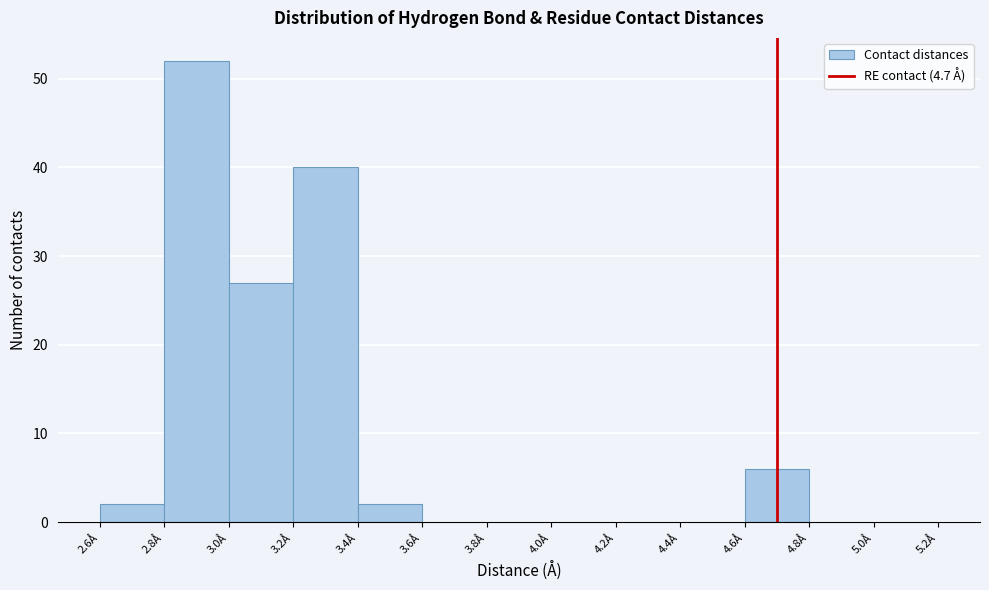

Reading left to right, list every bar in this chart as the range it spans on the x-axis followed by its height. The values are not printed on the chart, so give them approximately, as read against the axis.

2.6 to 2.8: 2
2.8 to 3.0: 52
3.0 to 3.2: 27
3.2 to 3.4: 40
3.4 to 3.6: 2
3.6 to 3.8: 0
3.8 to 4.0: 0
4.0 to 4.2: 0
4.2 to 4.4: 0
4.4 to 4.6: 0
4.6 to 4.8: 6
4.8 to 5.0: 0
5.0 to 5.2: 0